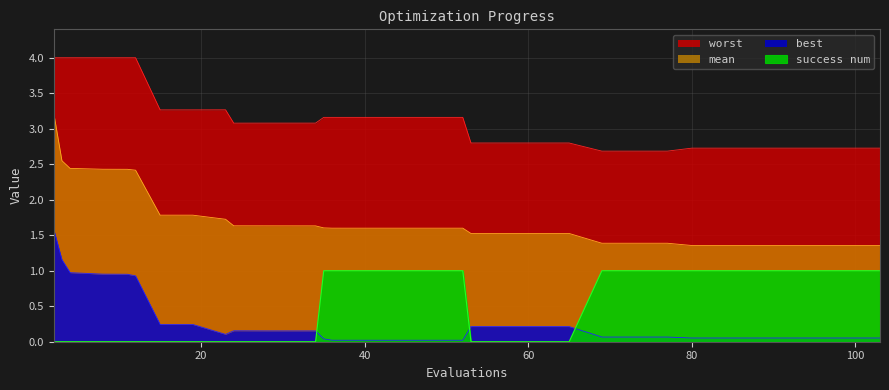

Is it true that best equals 0.0 at 46?

True